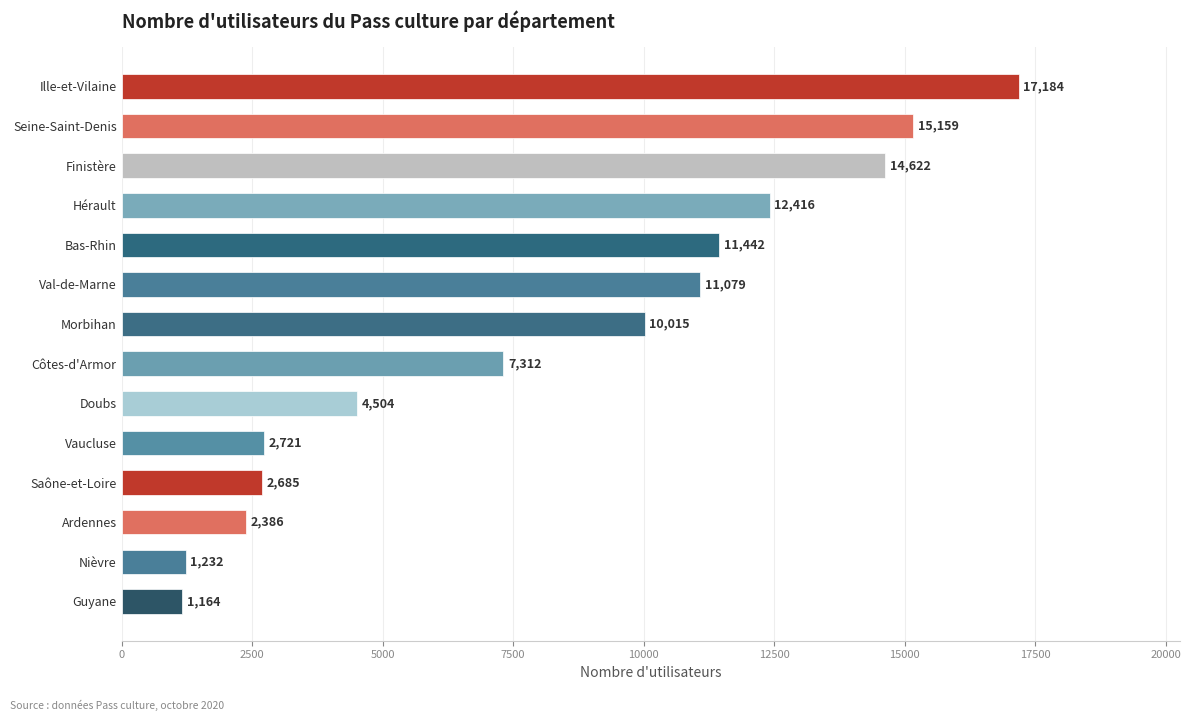

Reading top to bottom, transcribe all the data shown in this chart.

17184	15159	14622	12416	11442	11079	10015	7312	4504	2721	2685	2386	1232	1164